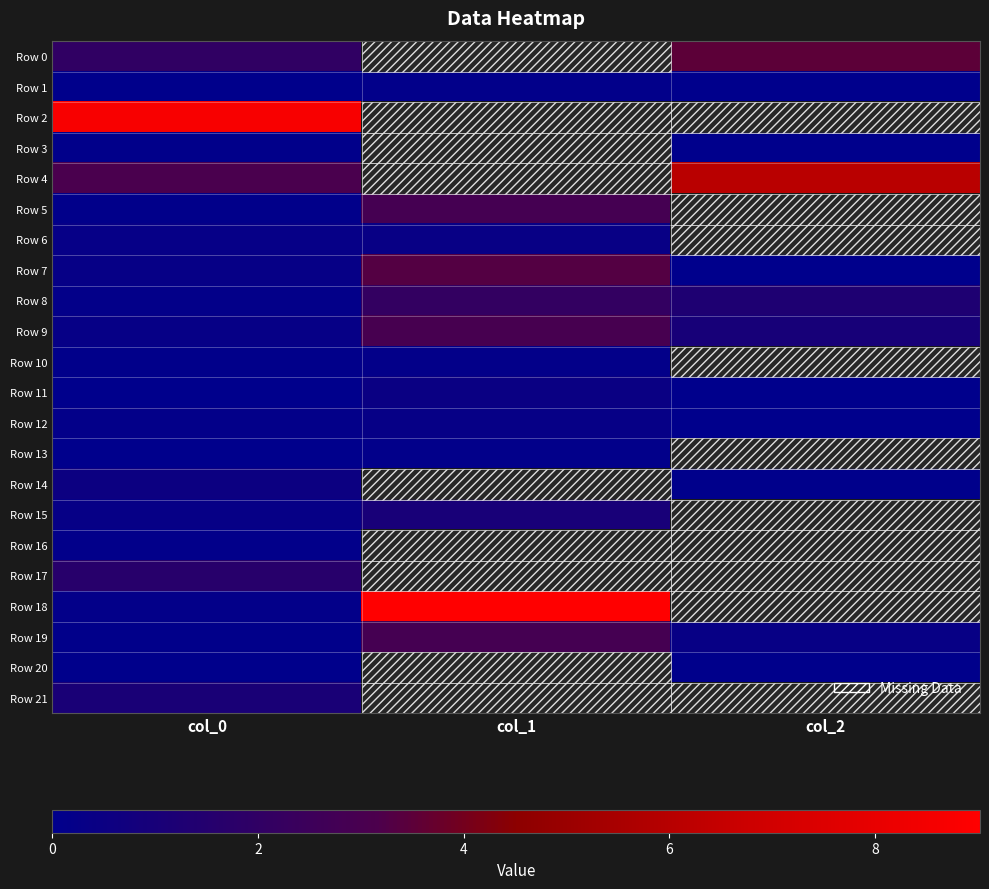

Which category has the lowest value across all series?

col_1